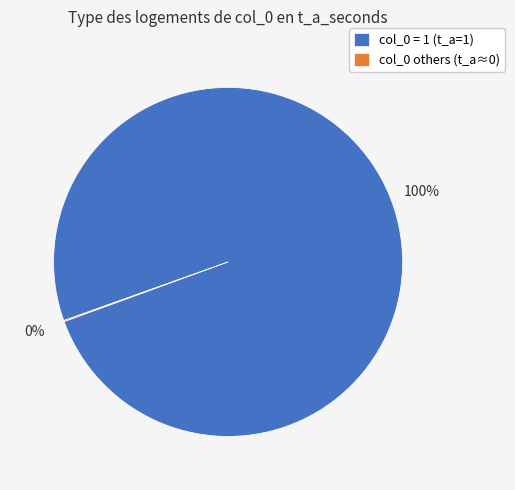

Is it true that col_0 = 1 (t_a=1) is 100% of the pie?

True